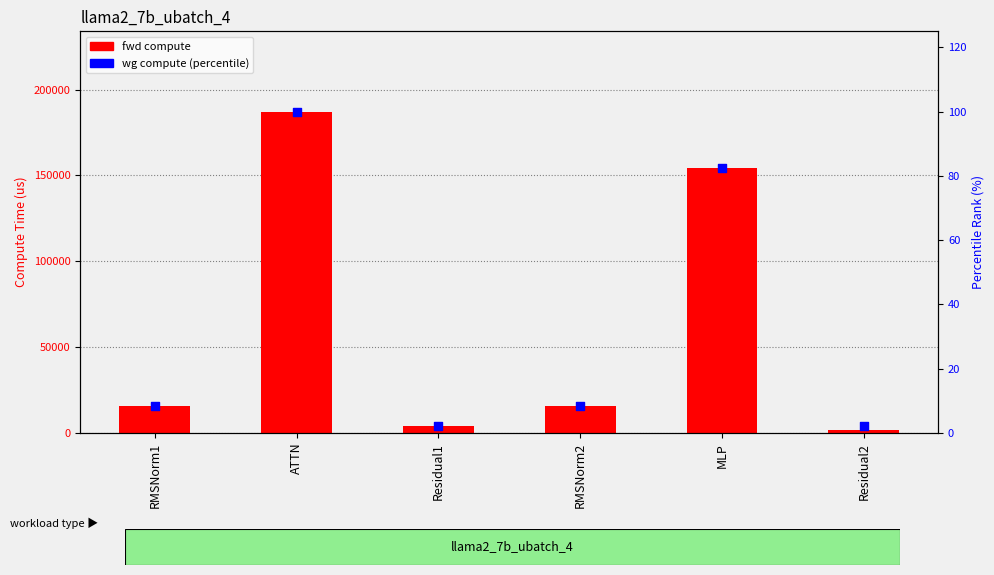

What is the total value across all series at RMSNorm2?

15717.8